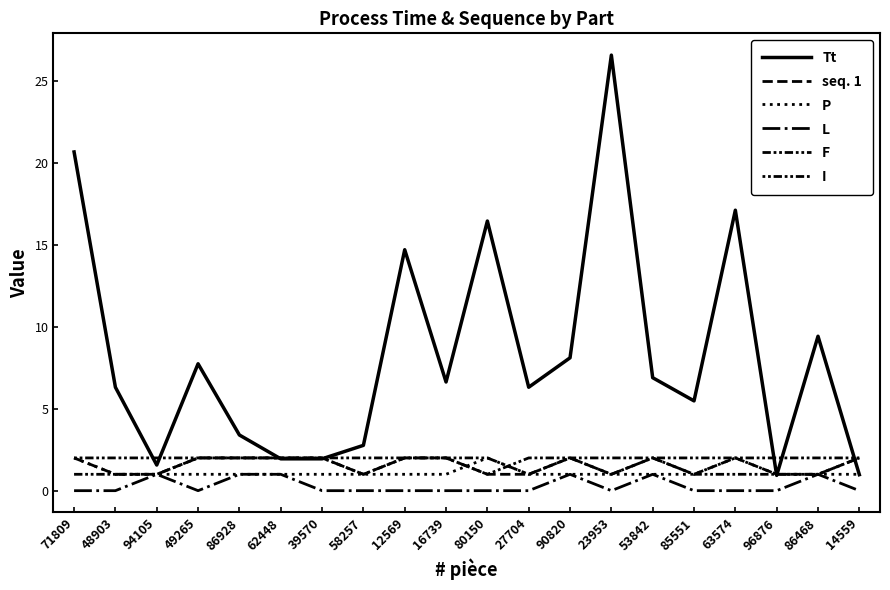

How many lines are shown in the chart?

6